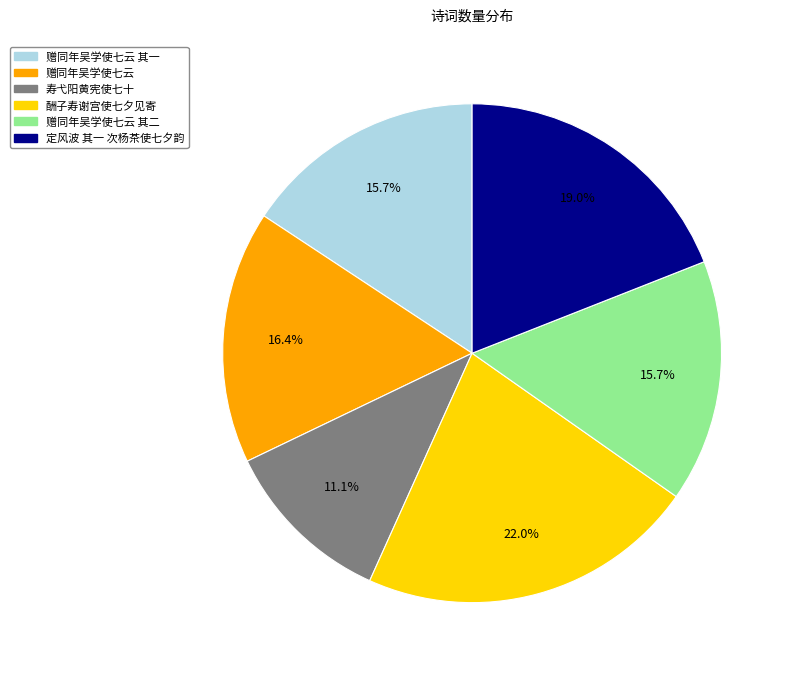

Does any single category account for the majority?

No